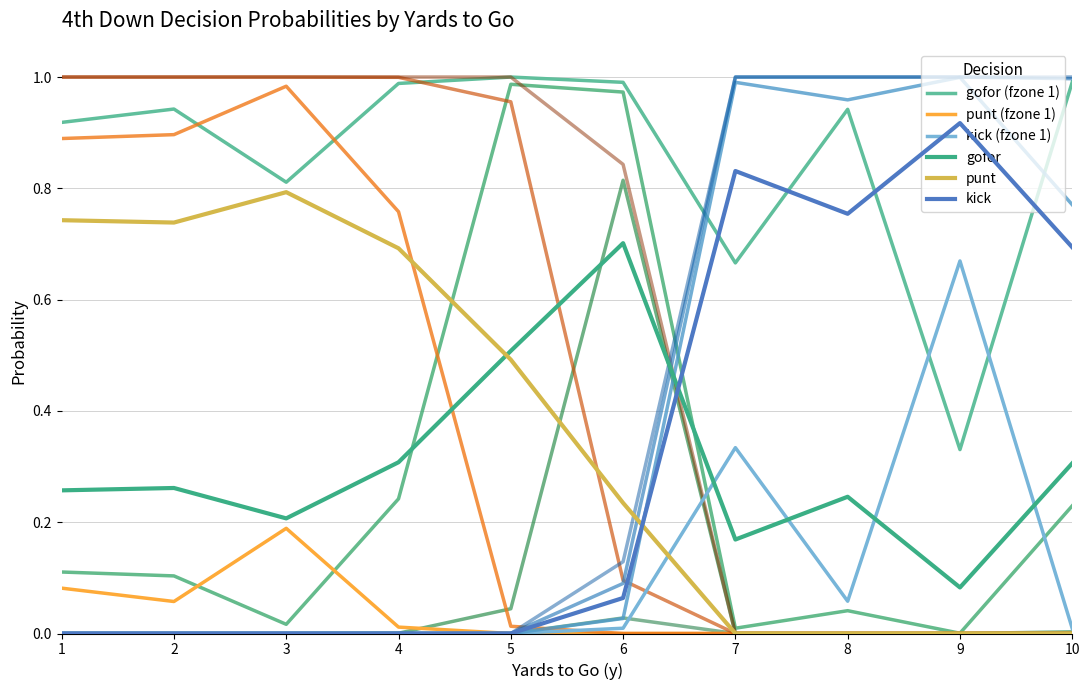

True or false: punt (fzone 1) has more than 1 points higher than both neighbors.

False